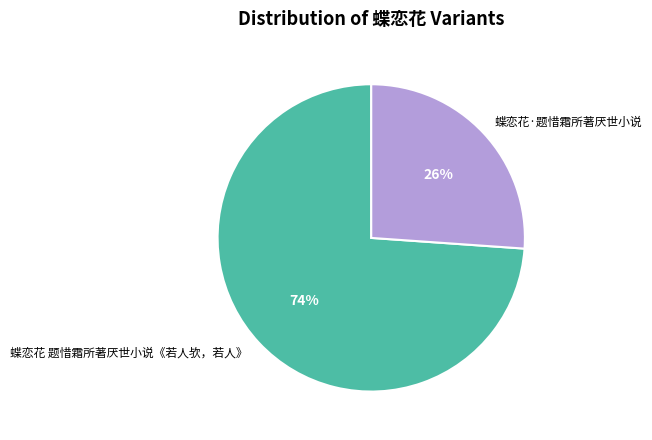

Is there a majority slice in this chart?

Yes